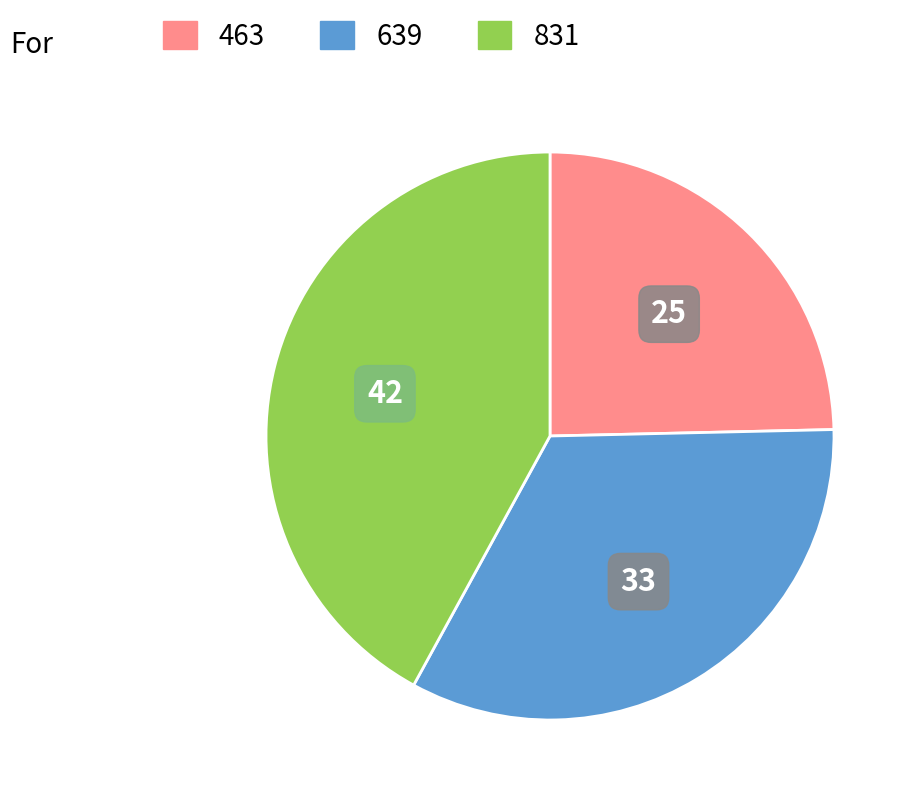

Rank the categories by value from lowest to highest.

463, 639, 831